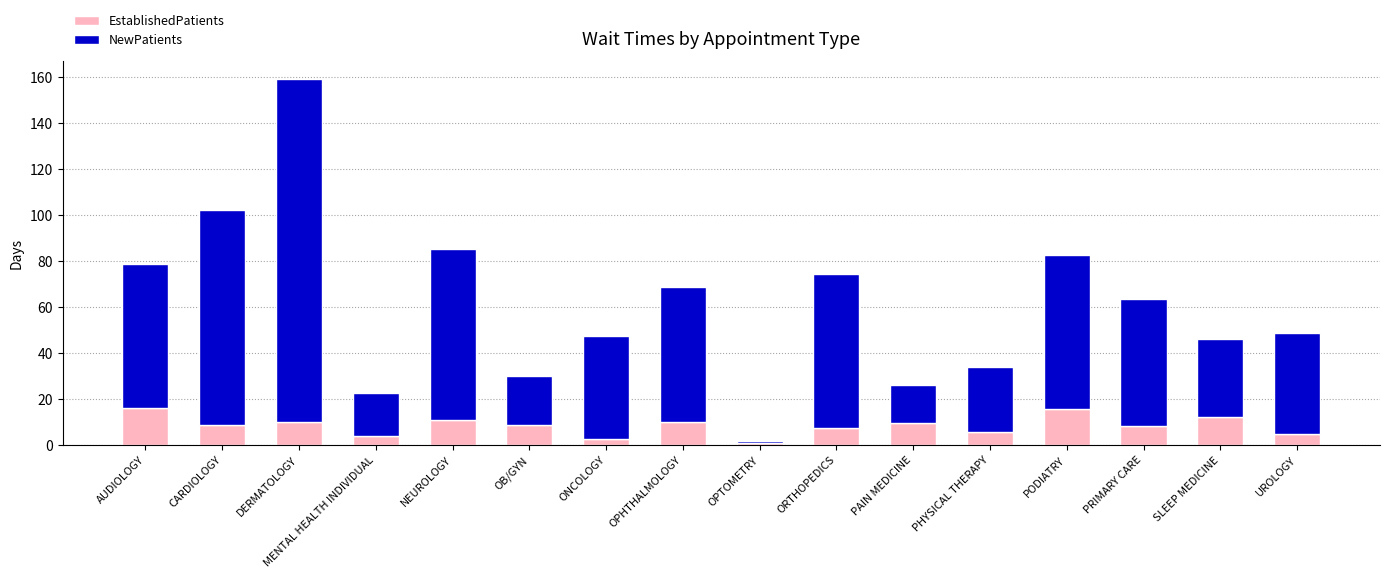

Count the number of categories in the chart.

16